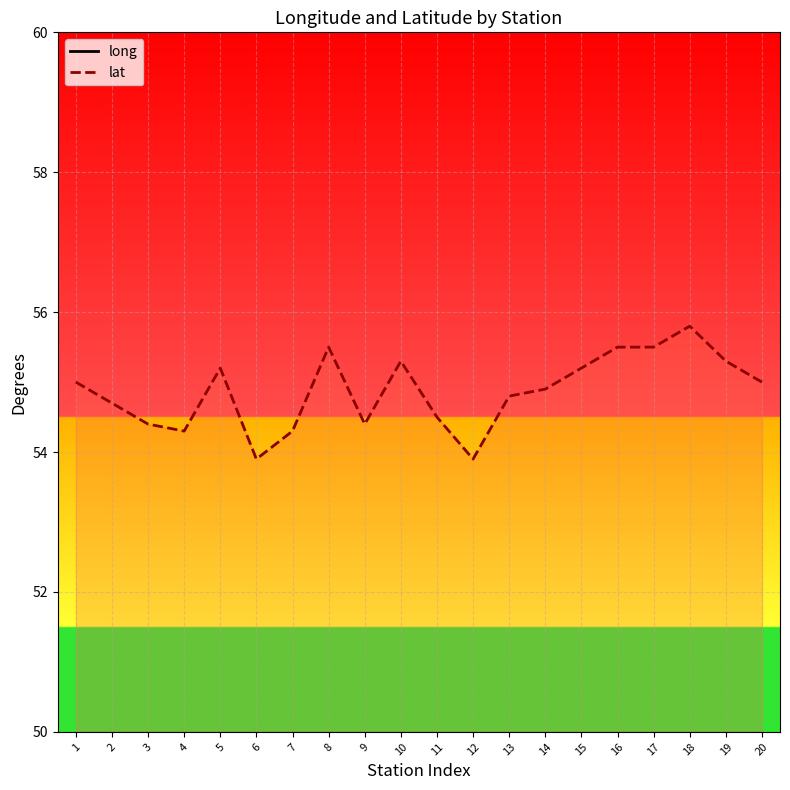

Rank the series by their average value, from lowest to highest.

long, lat